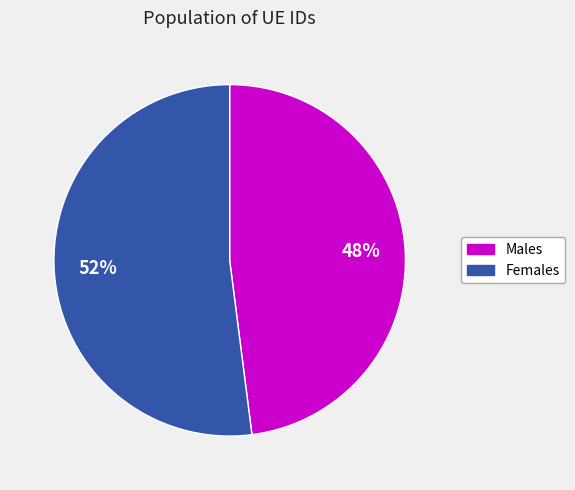

Is there a majority slice in this chart?

Yes